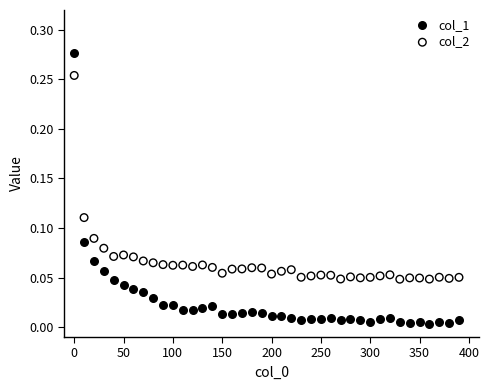

Which series has the widest spread of Y values?

col_1